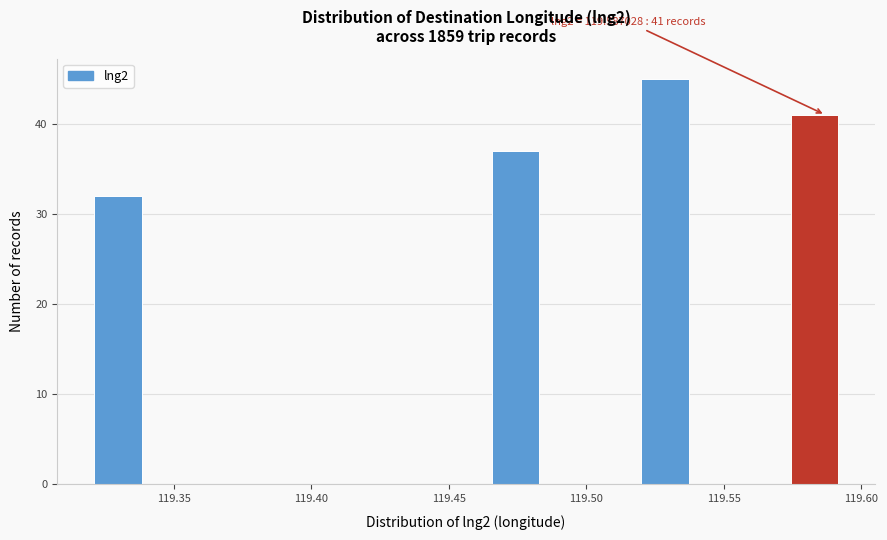

Around what value on the x-axis is the tallest bar? Give the approximate position of its centre, as read against the axis.

119.530